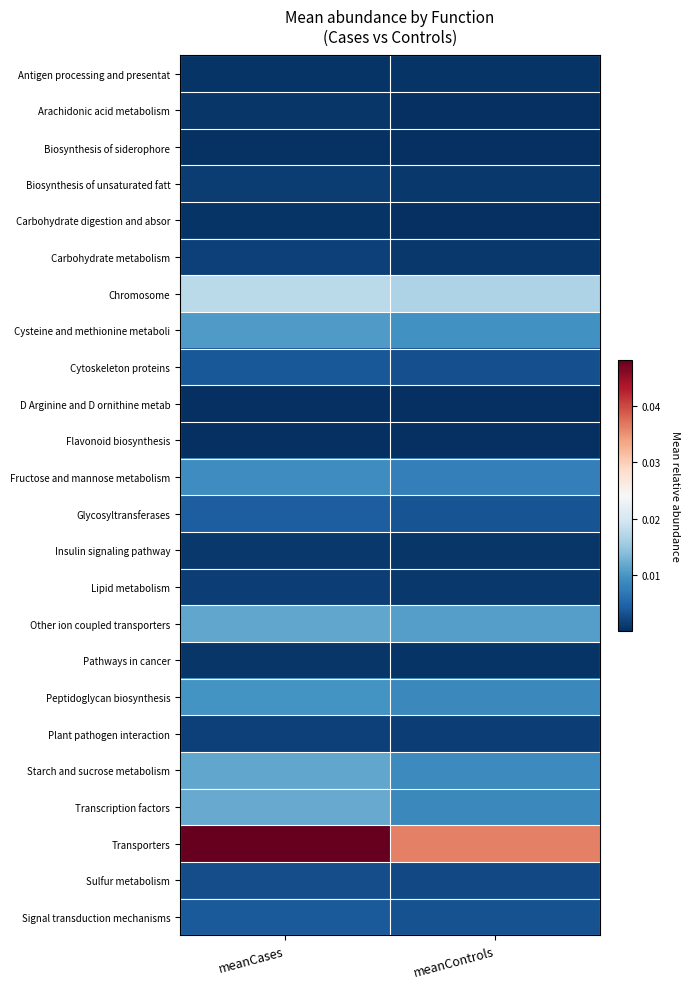

Which series has the largest total across all categories?

Transporters